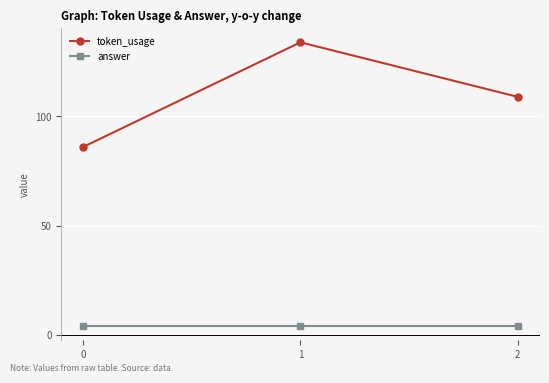

Does the chart have visible grid lines?

Yes